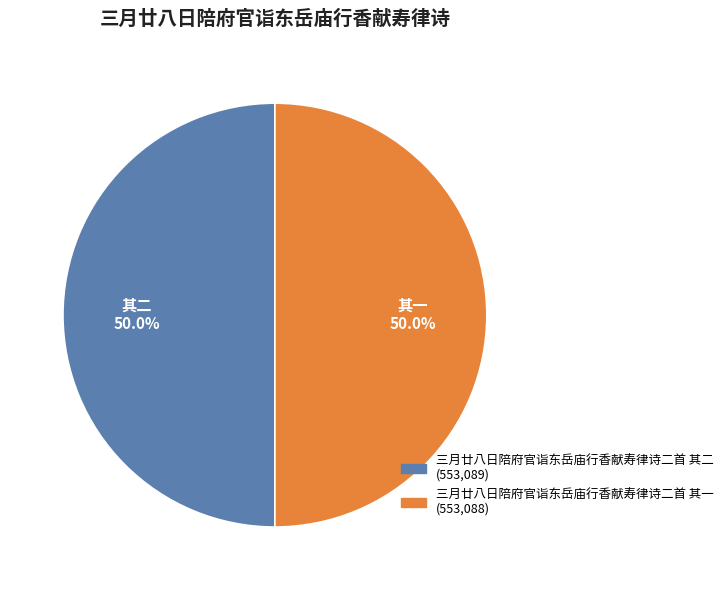

Combined, do 三月廿八日陪府官诣东岳庙行香献寿律诗二首 其二 and 三月廿八日陪府官诣东岳庙行香献寿律诗二首 其一 account for over 50%?

Yes